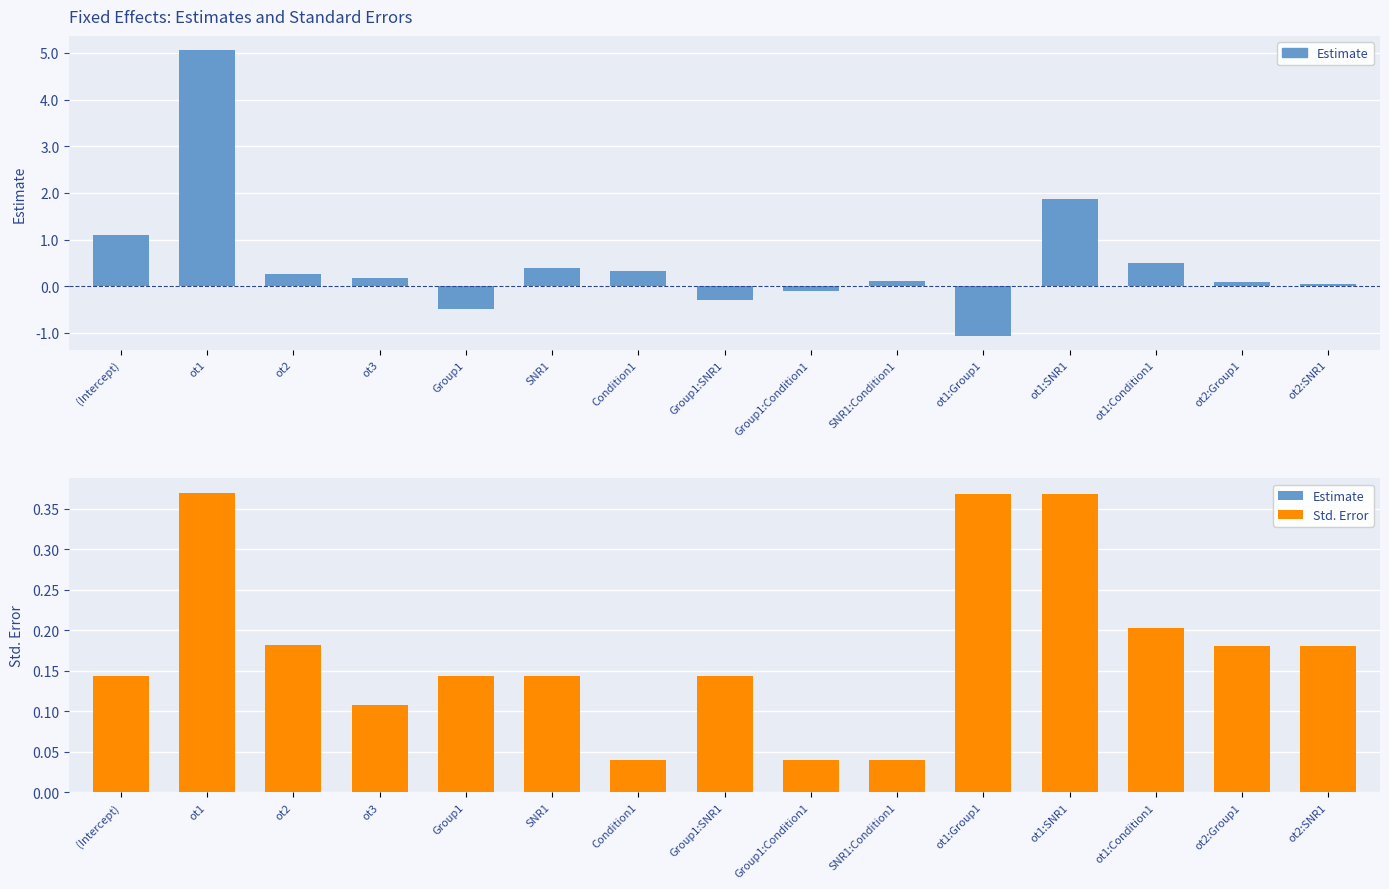

What is the label of the 6th bar from the right?

SNR1:Condition1